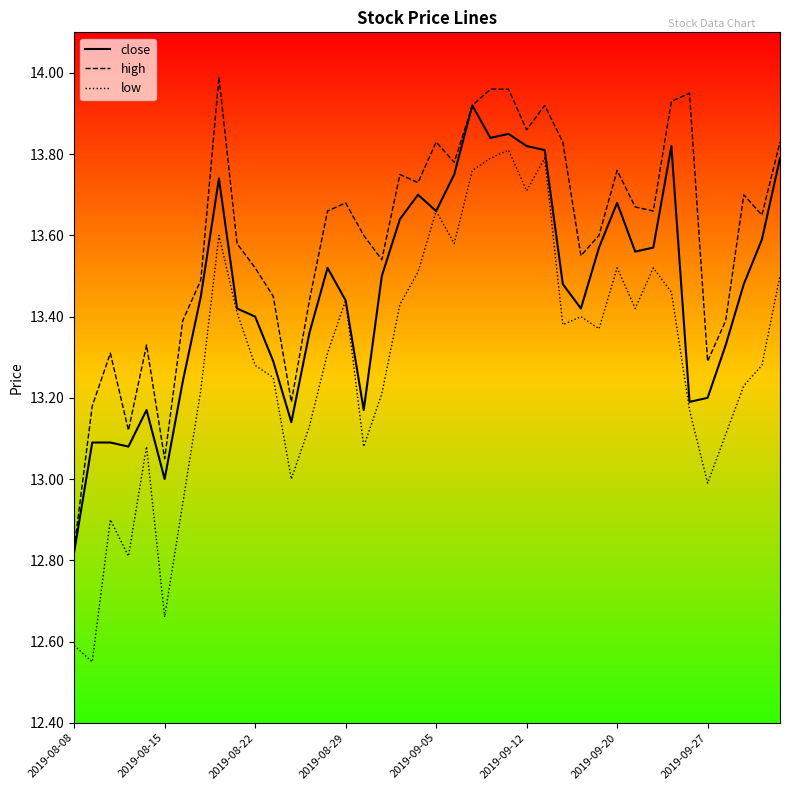

Count the number of data series in this chart.

3